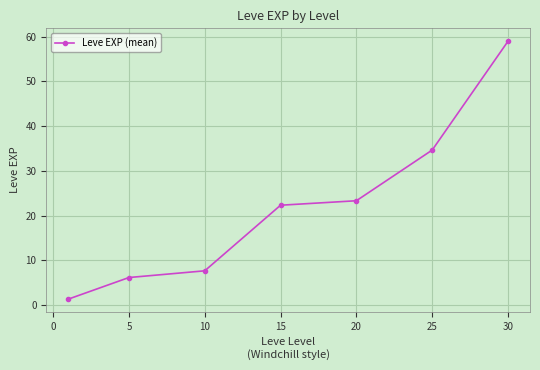

What is the greatest value displayed?

59.0